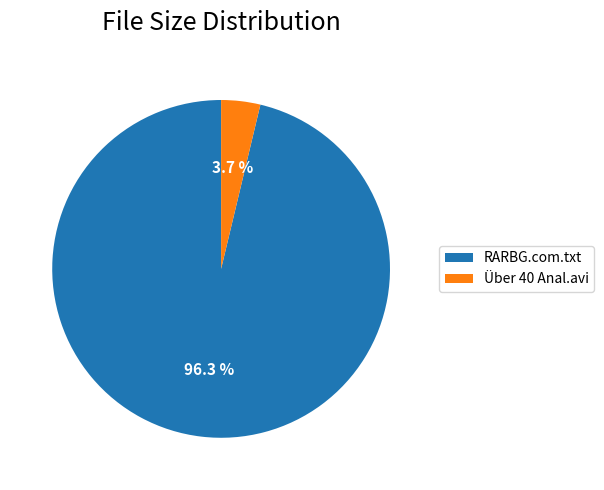

Rank the categories by value from lowest to highest.

Über 40 Anal.avi, RARBG.com.txt